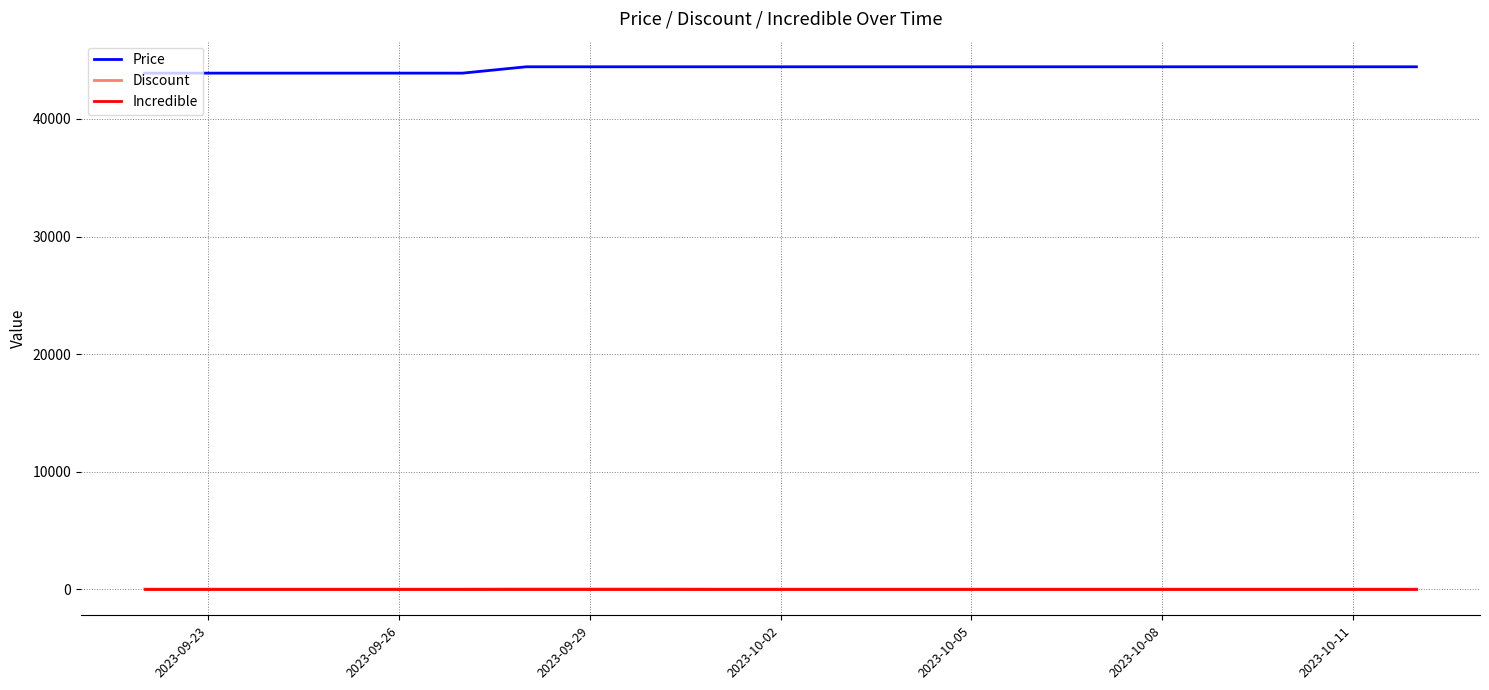

True or false: Price and Incredible intersect in this chart.

False